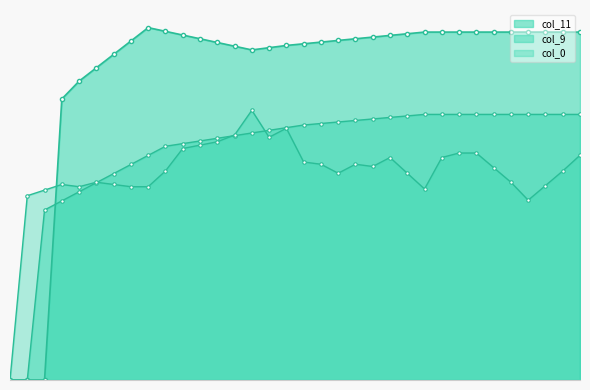

How many values are above zero?

31